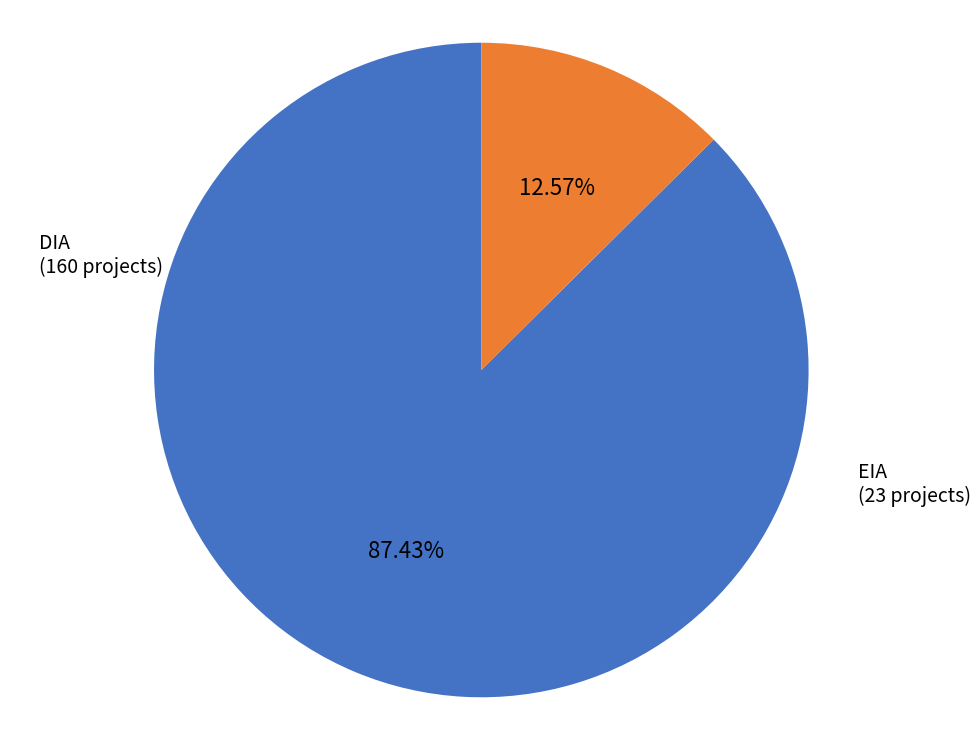

Combined, what portion of the pie is DIA and EIA?

100.0%